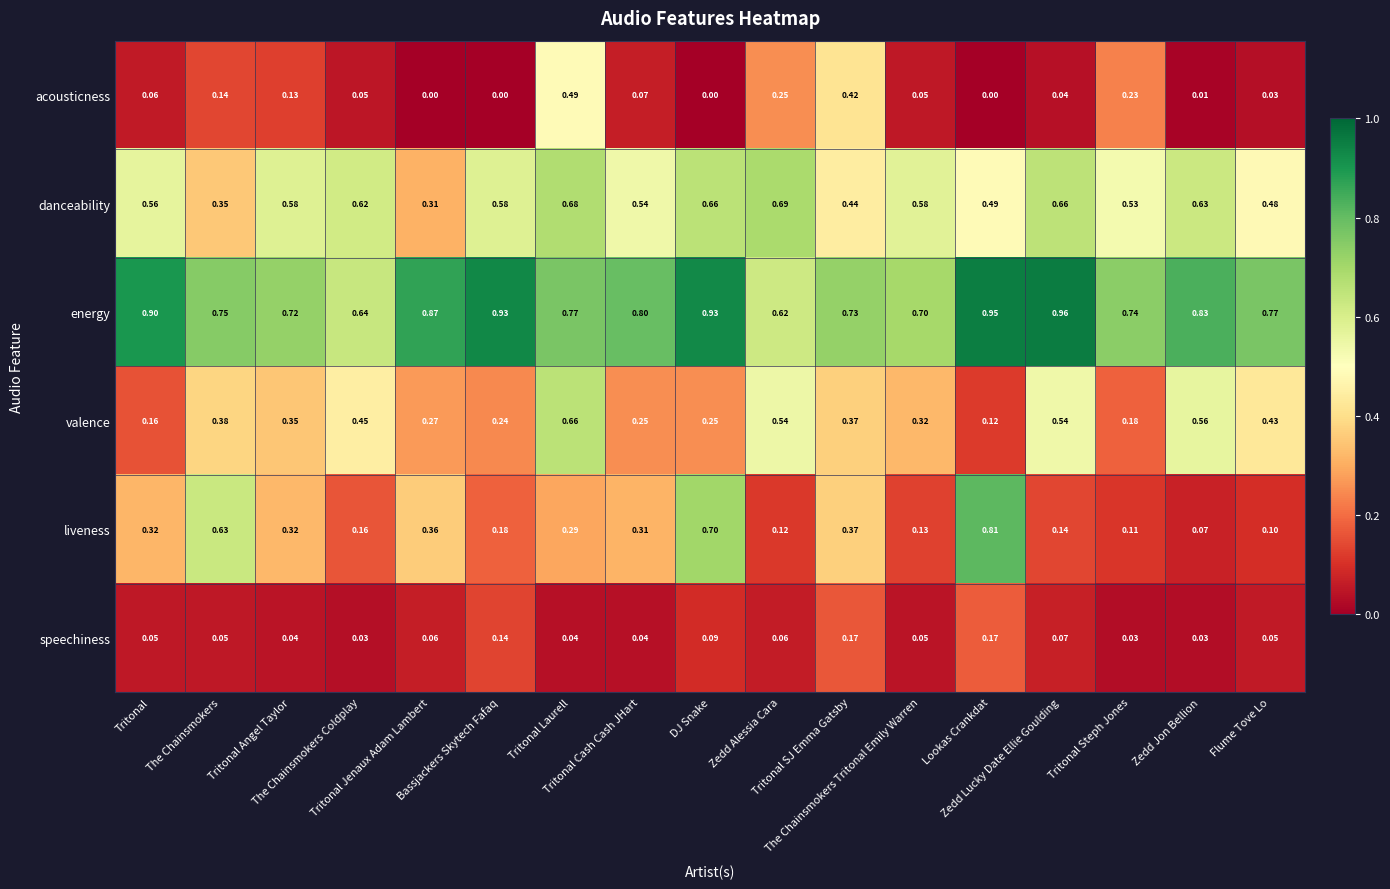

Which series has the largest range (max minus min)?

liveness